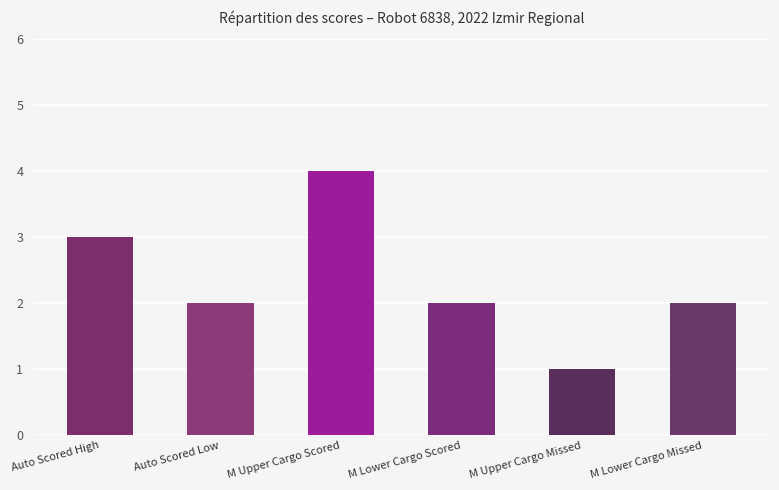

What is the sum of the values at M Upper Cargo Missed and M Lower Cargo Scored?

3